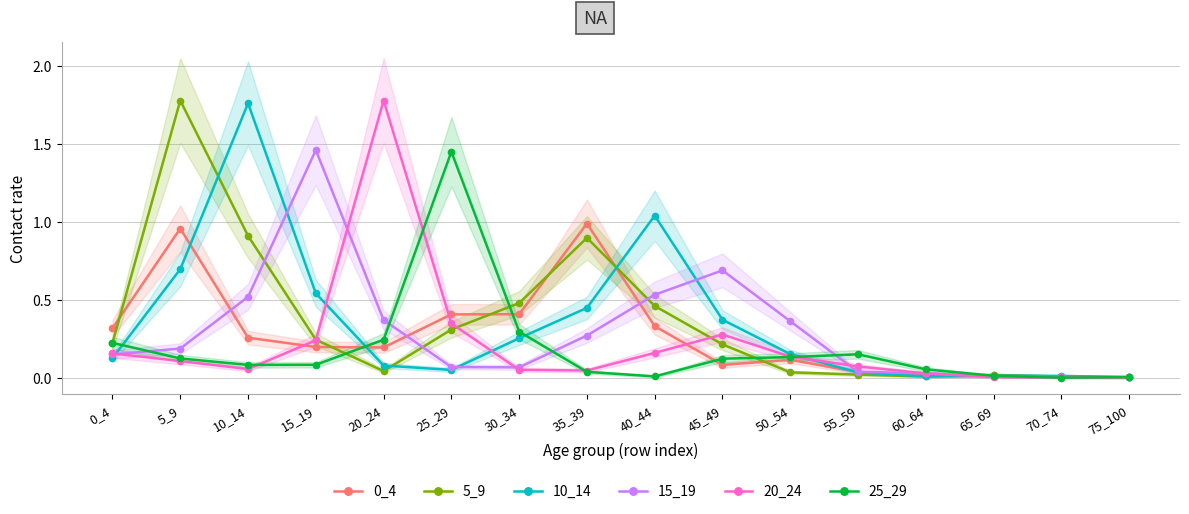

Where is 25_29 nearest to the value 0?

70_74